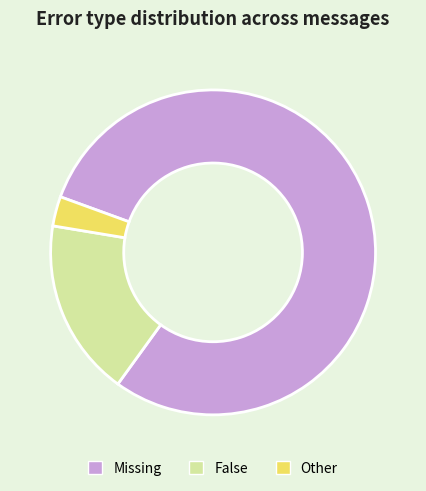

What is the majority slice?

Missing